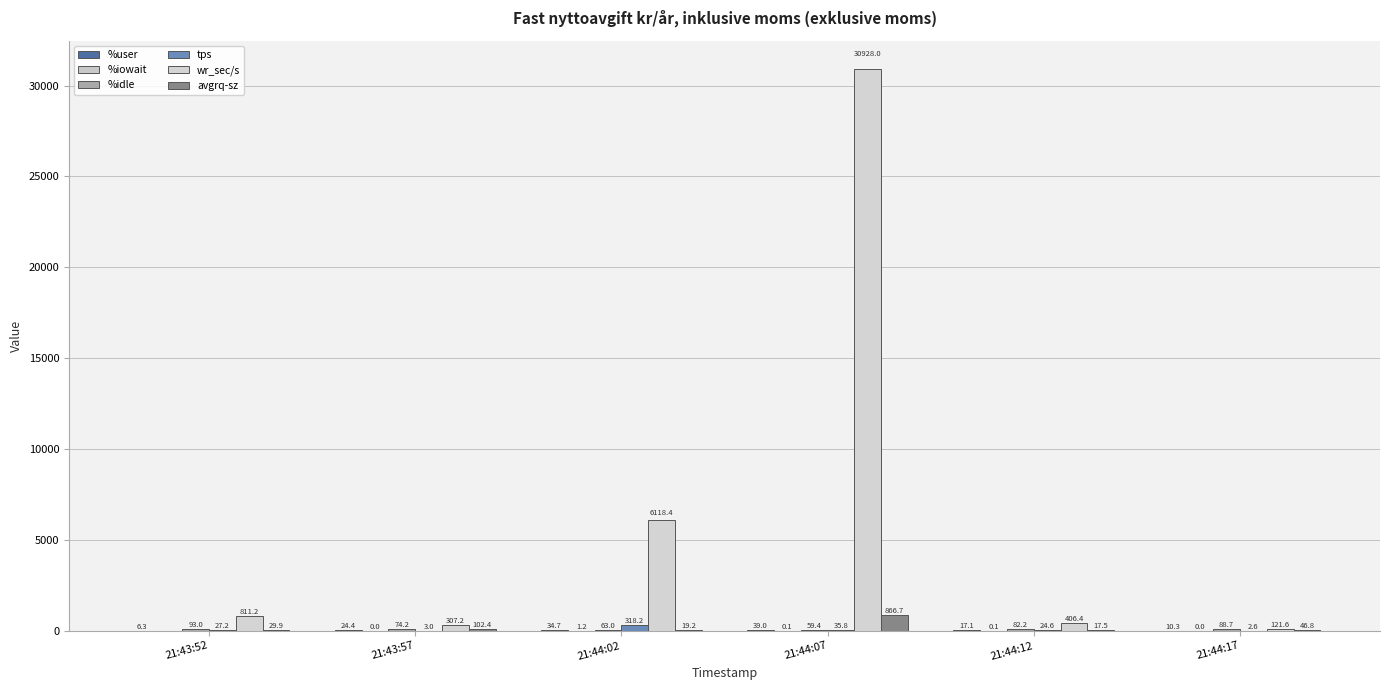

Between 21:43:52 and 21:43:57, which series saw the biggest shift?

wr_sec/s